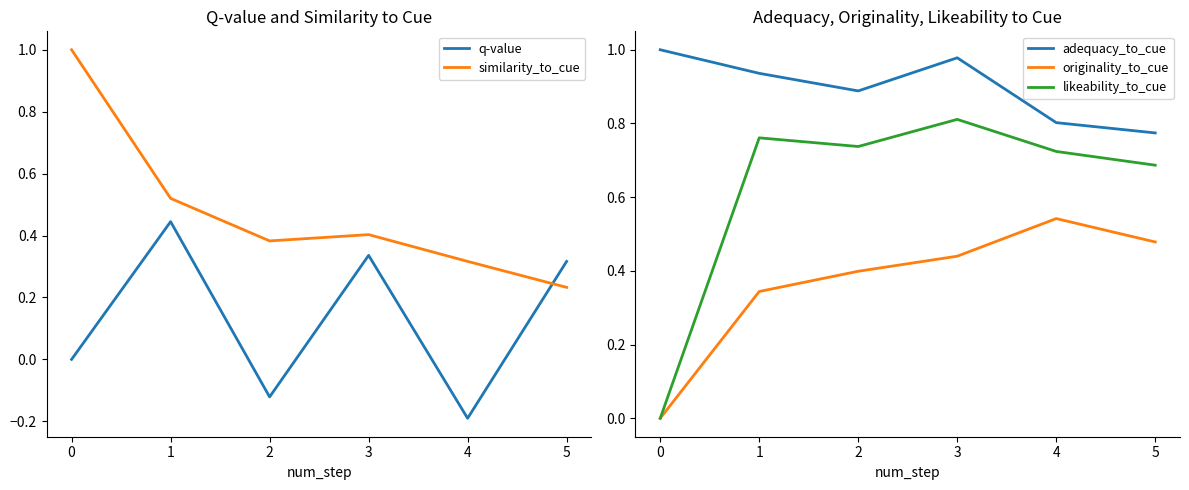

What are all the series names shown in the legend?

q-value, similarity_to_cue, adequacy_to_cue, originality_to_cue, likeability_to_cue